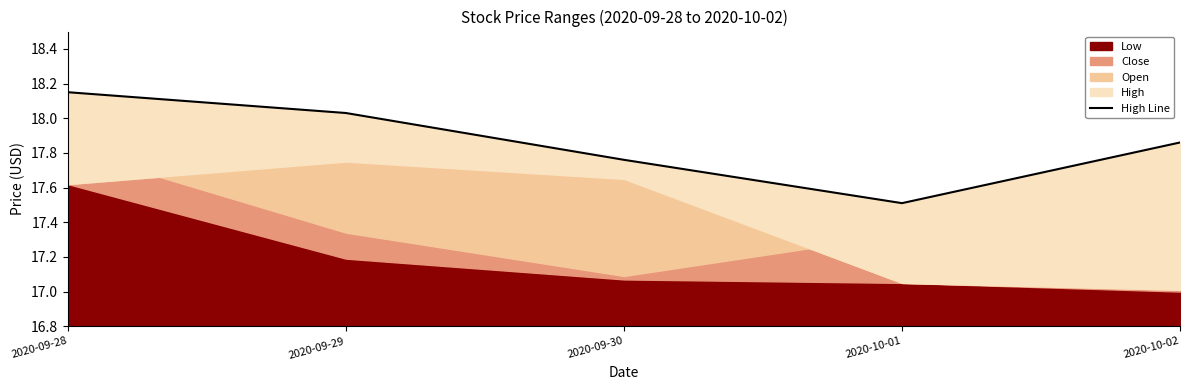

Reading right to left, list all the values displayed in this chart.

2020-10-02=17.9	2020-10-01=17.5	2020-09-30=17.8	2020-09-29=18.0	2020-09-28=18.1